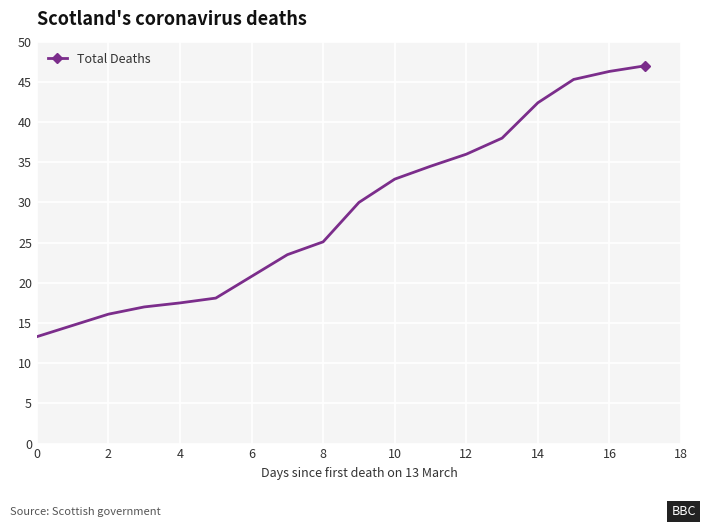

What is the value of the 17th point from the left?

46.3